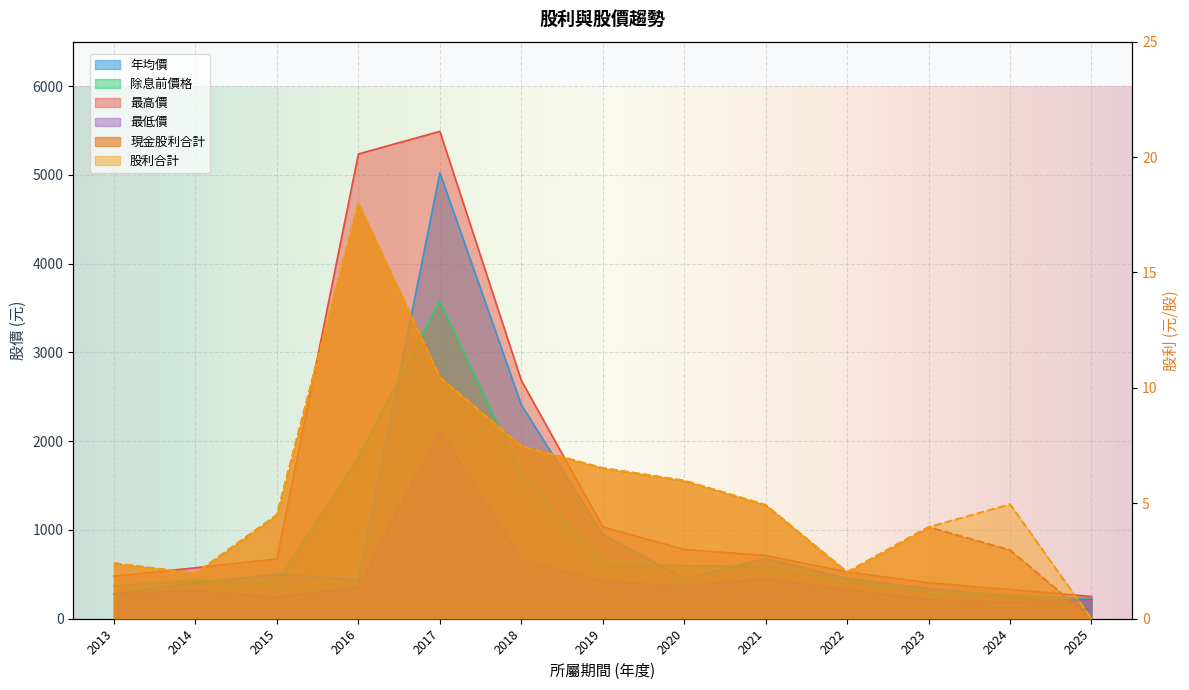

True or false: 股利合計 and 最高價 intersect in this chart.

False